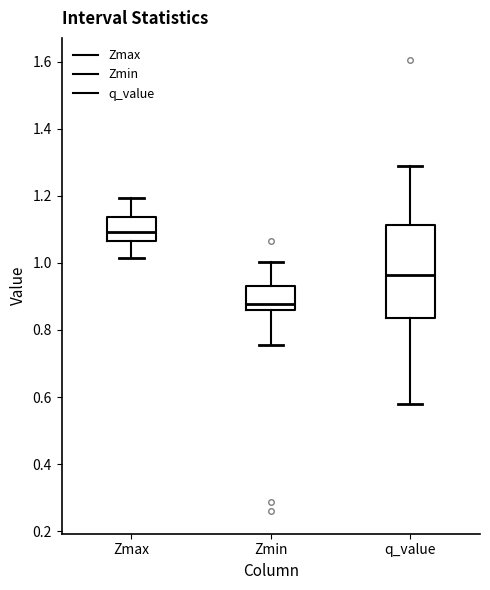

Reading left to right, transcribe this box plot: for each box, give where its median line is, the range the box spans, and where its two whiskers end, as read against the y-axis. The values are not printed on the chart, so give them approximately, as read against the axis.

Zmax: median 1.10, box 1.06 to 1.14, whiskers 1.02 to 1.20
Zmin: median 0.88, box 0.86 to 0.94, whiskers 0.76 to 1.00
q_value: median 0.96, box 0.84 to 1.12, whiskers 0.58 to 1.28